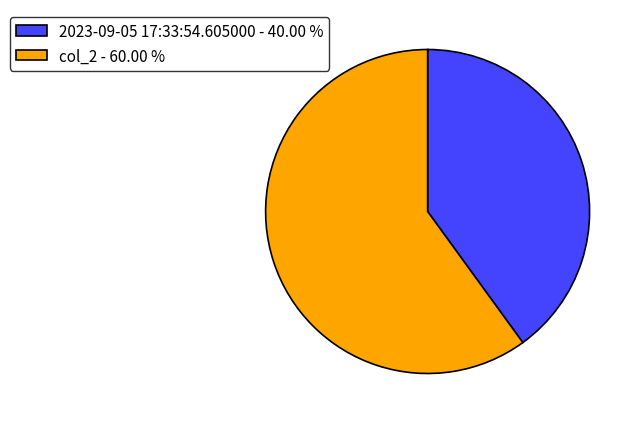

Rank the categories by value from lowest to highest.

2023-09-05 17:33:54.605000, col_2